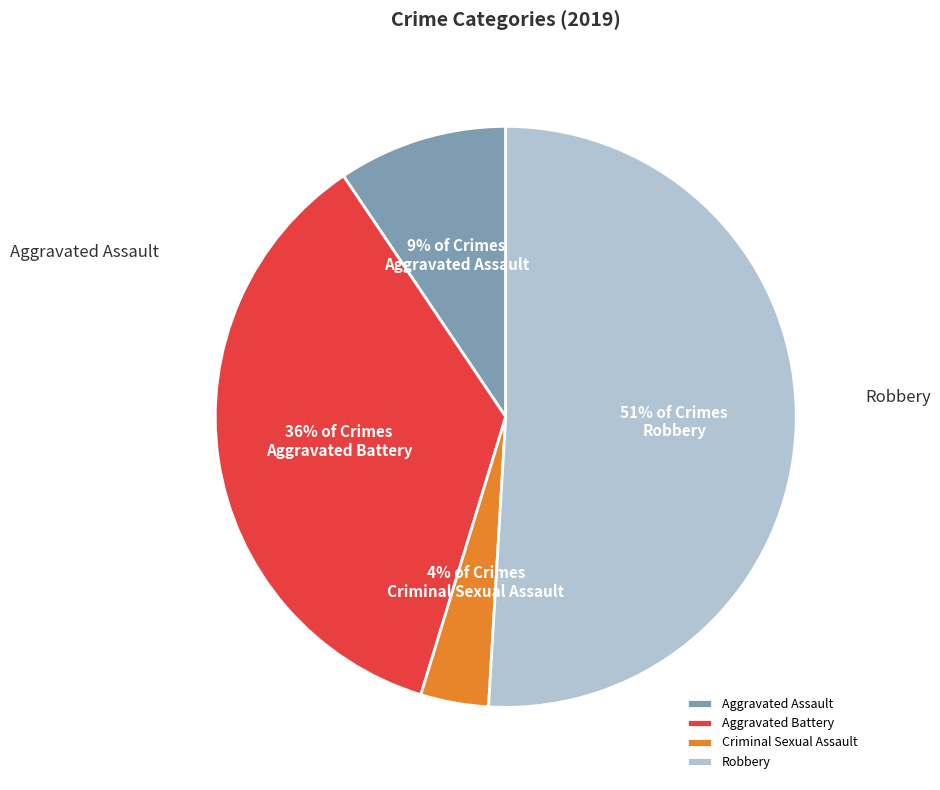

Count the number of slices in the pie.

4